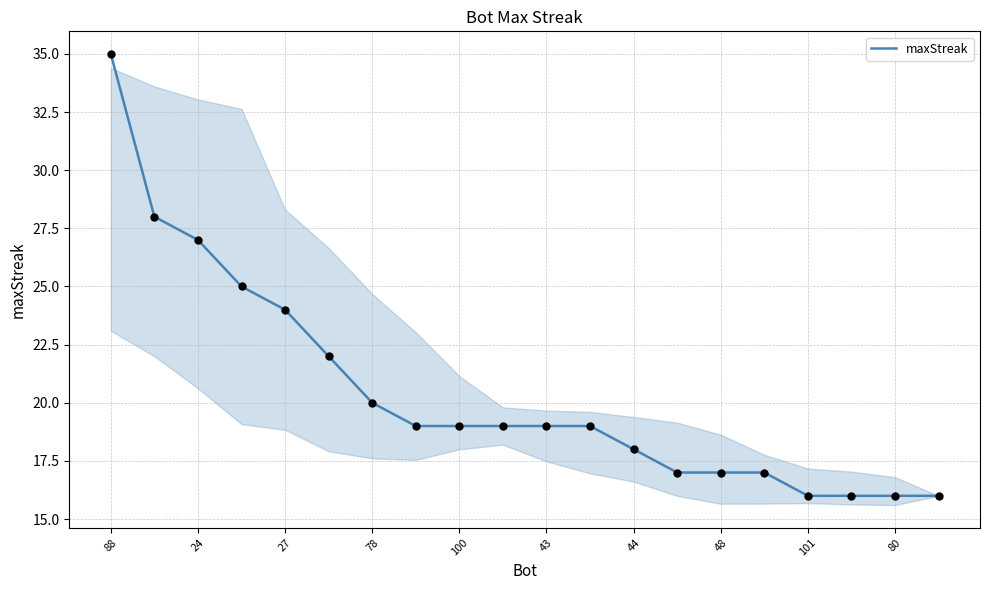

What is the difference between the maximum and minimum values?

19